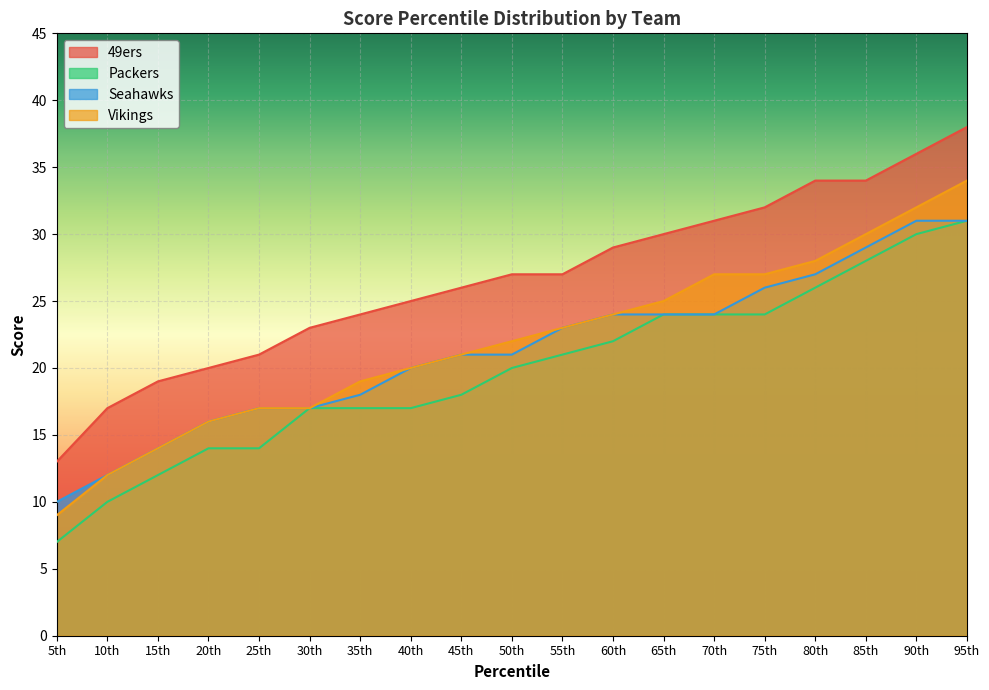

At which category is the sum across all series the highest?

95th